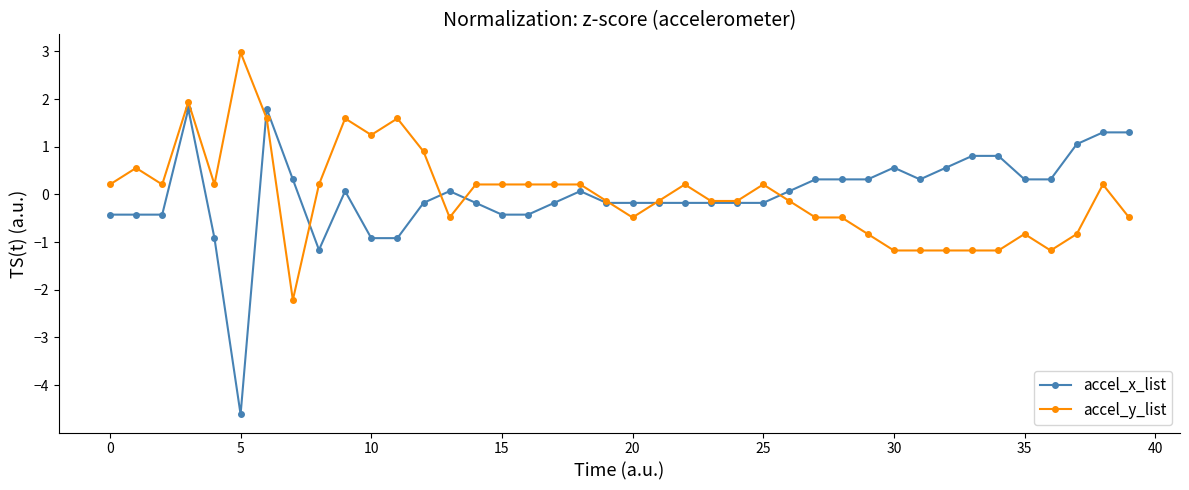

List the series in order of their peak value, lowest first.

accel_x_list, accel_y_list